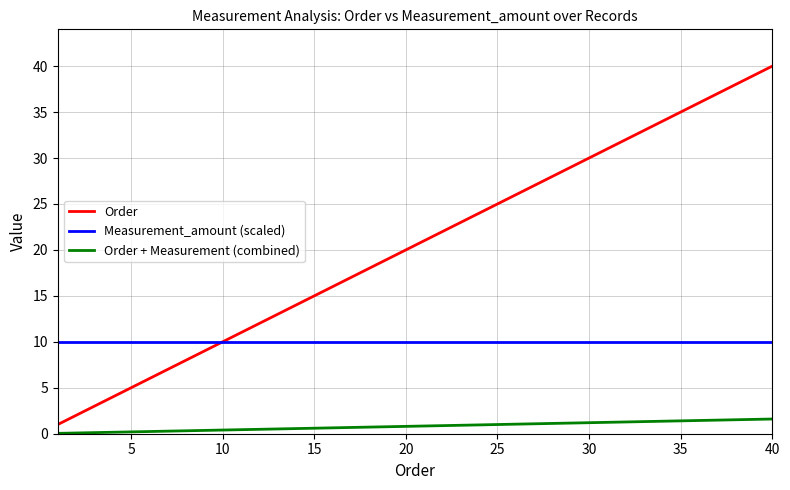

List the series in order of their peak value, lowest first.

Order + Measurement (combined), Measurement_amount (scaled), Order